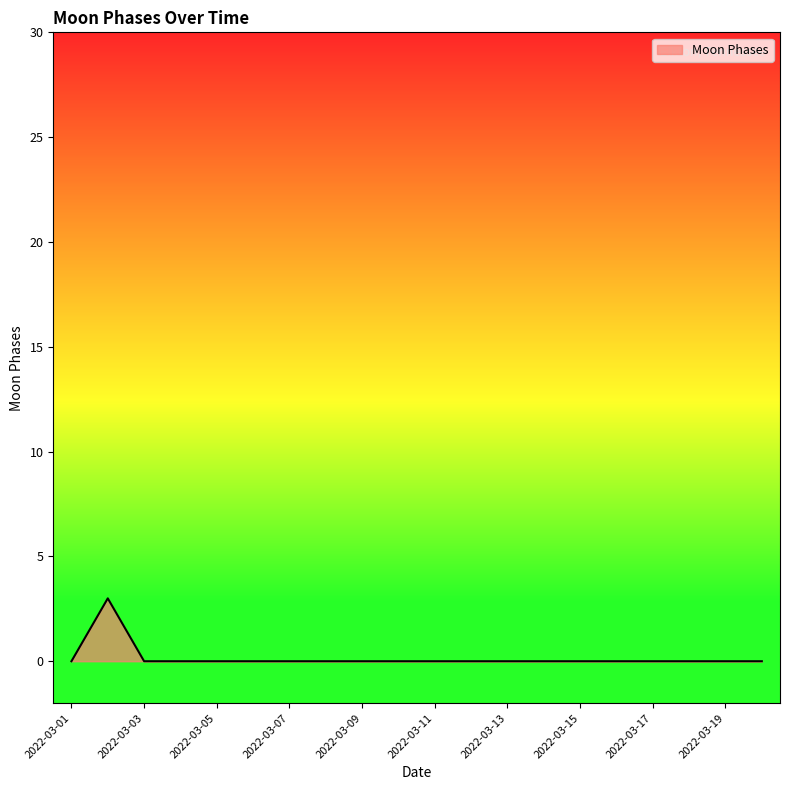

What is the maximum value shown in the chart?

3